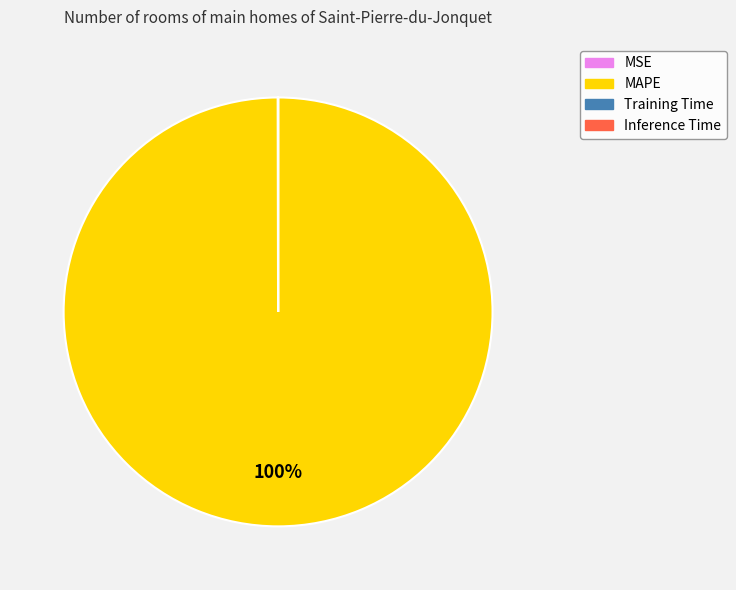

Is it true that MAPE is 86% of the pie?

False